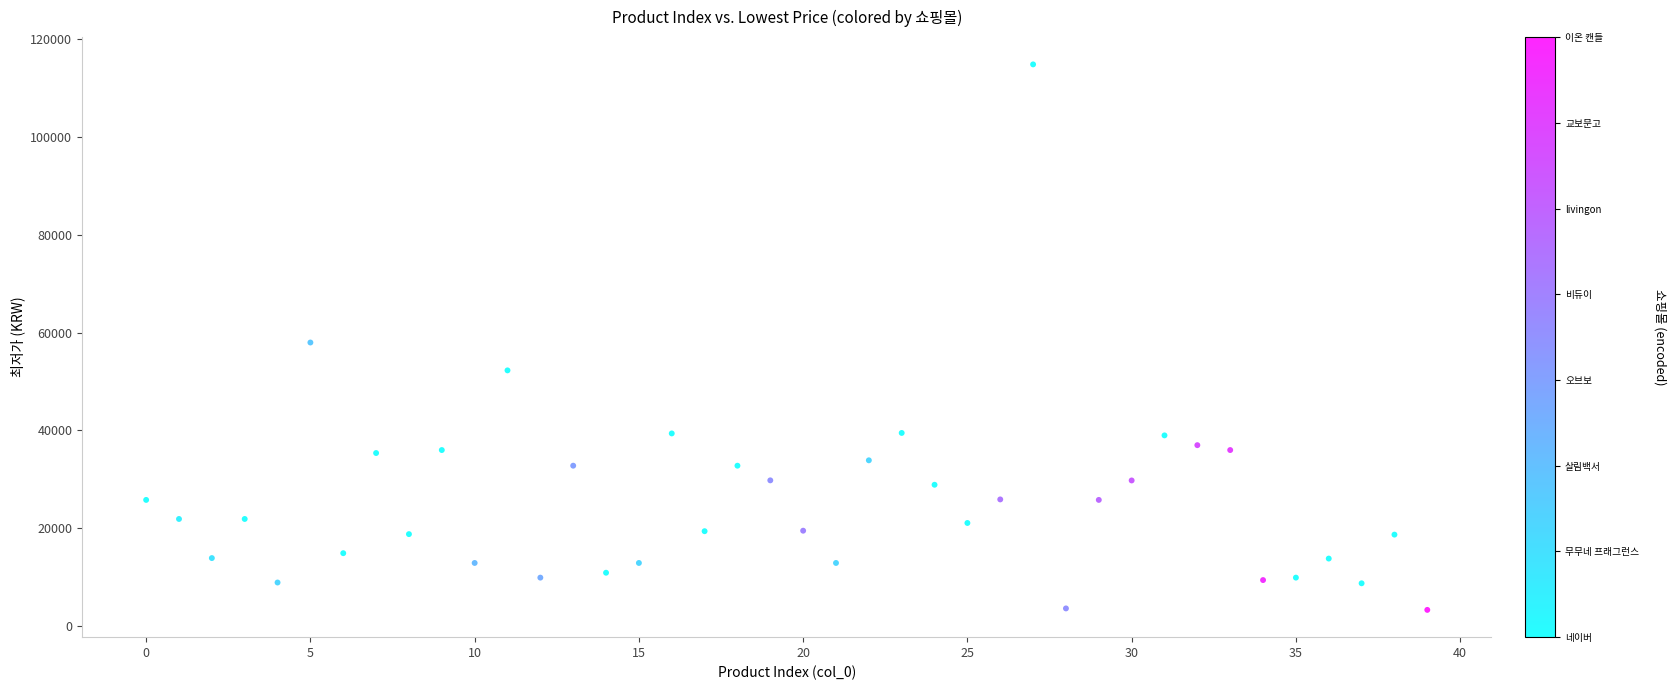

What is the range of Y values (max minus min)?

111600